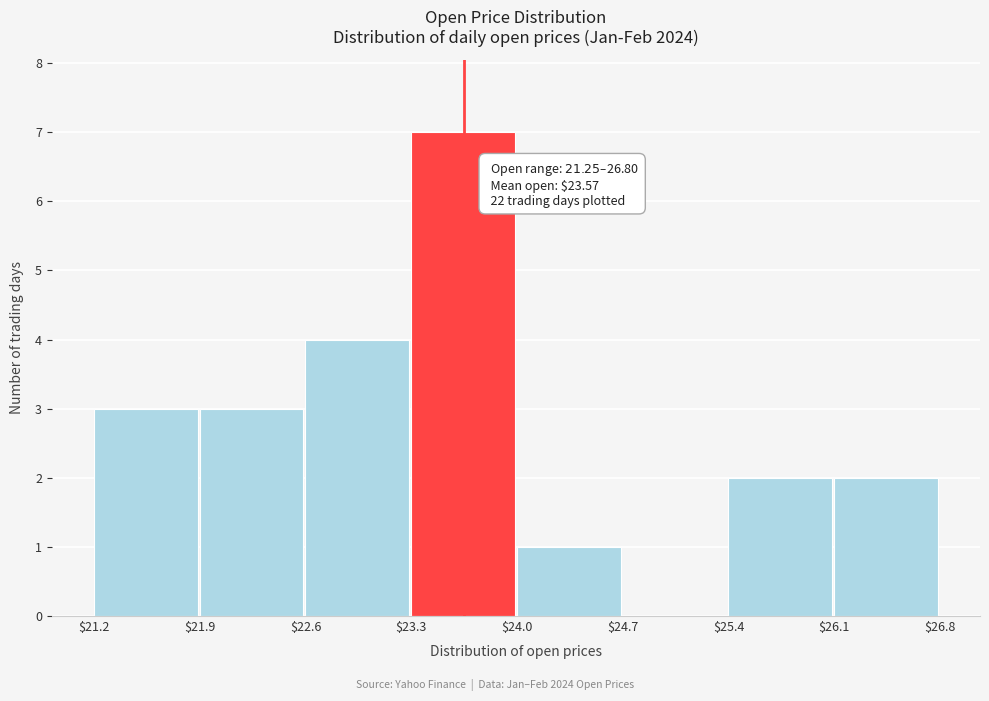

Which range on the x-axis has the tallest bar?

$23.3 to $24.0